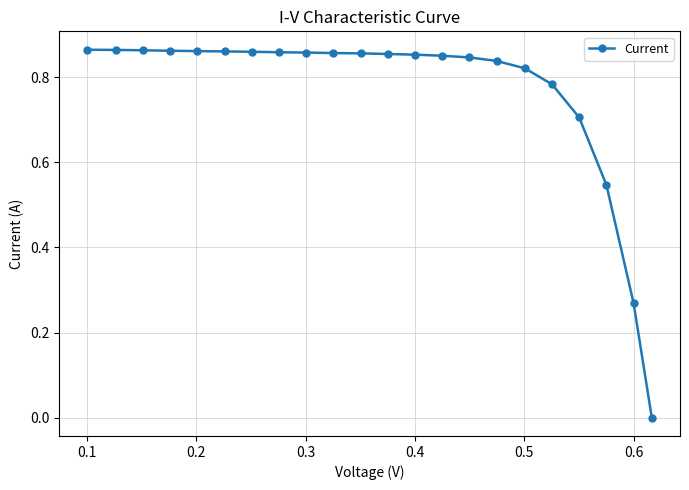

What is the sum of all values?

16.8